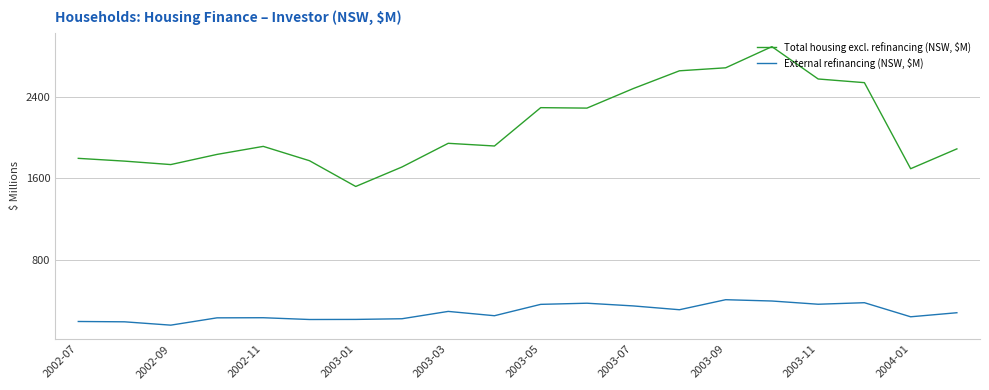

True or false: External refinancing (NSW, $M) and Total housing excl. refinancing (NSW, $M) cross at least once.

False